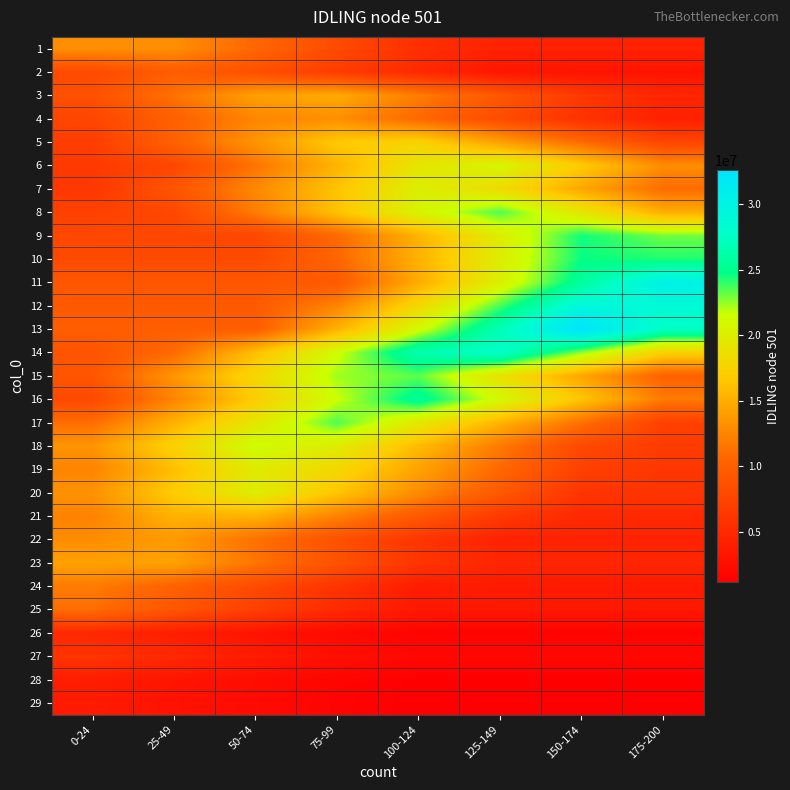

At which category is the sum across all series the highest?

100-124